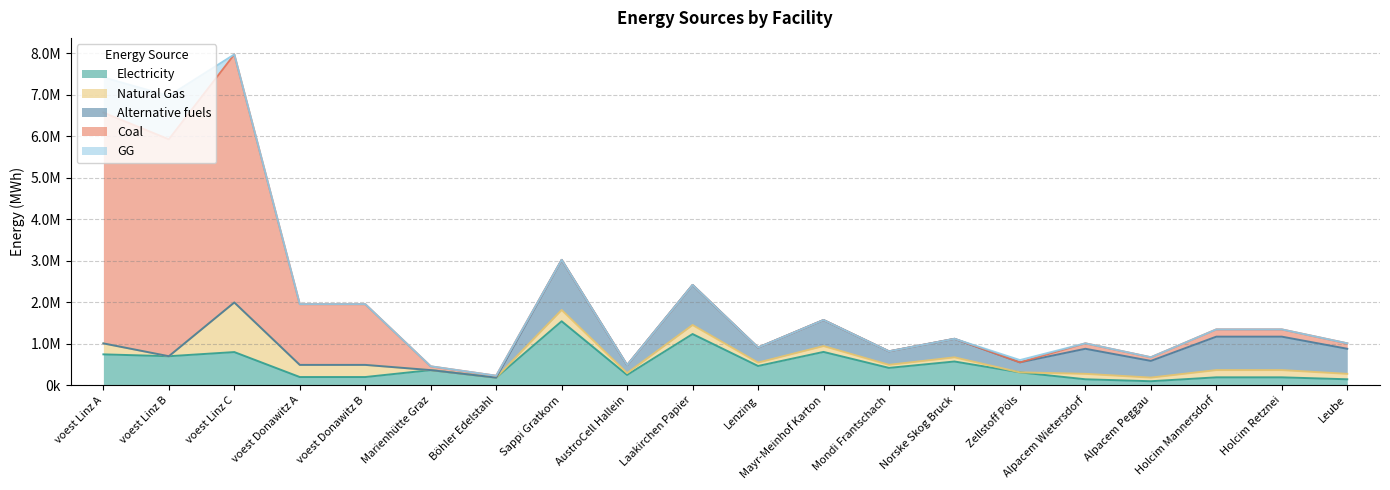

What position from the right is Alpacem Peggau?

4